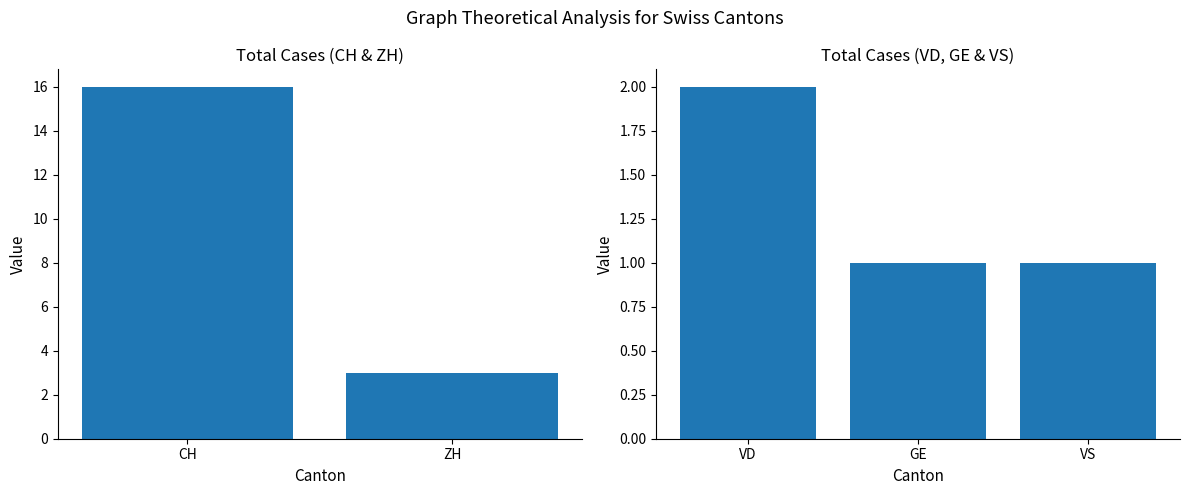

How many bars are there in each group?

5